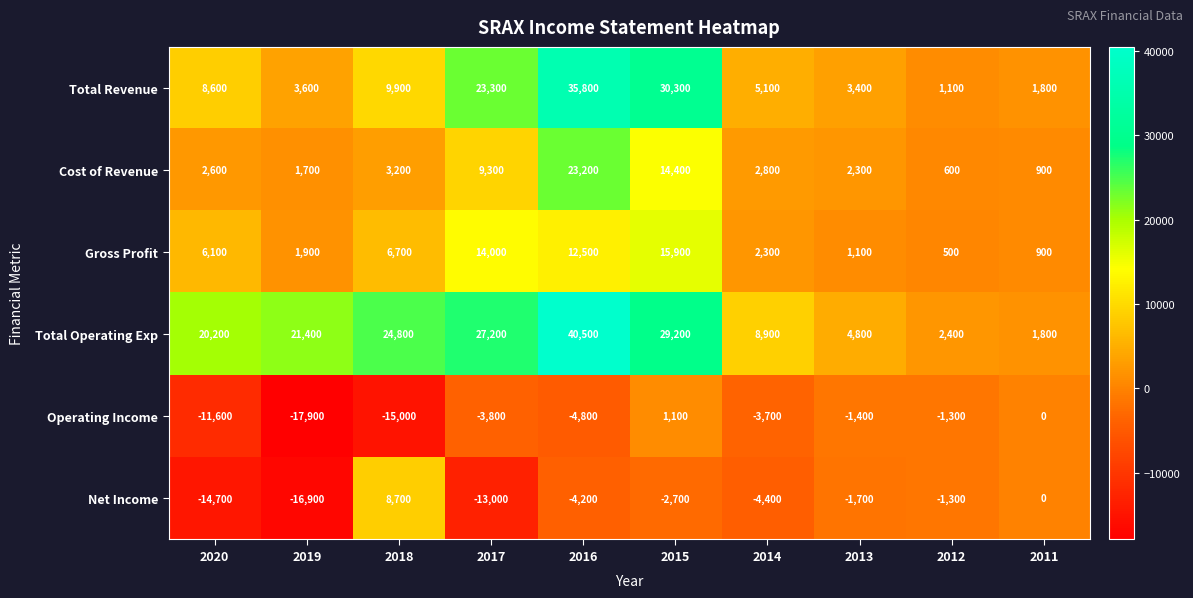

What is the spread (max minus min) of values at 2012?

3700